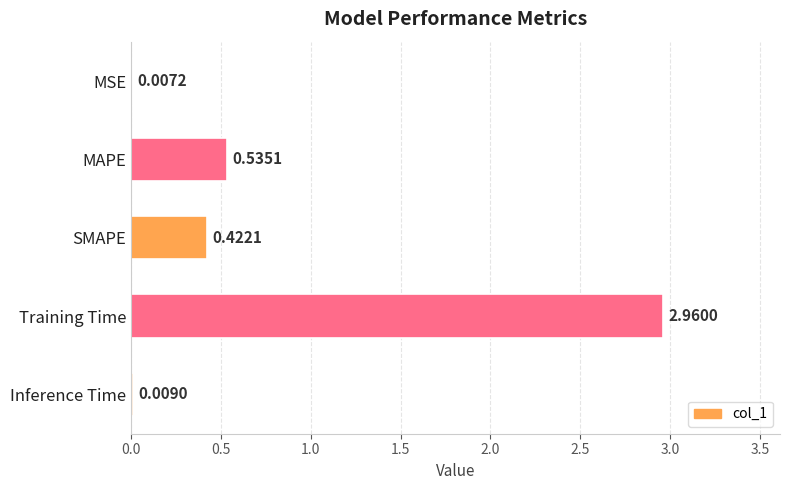

What is the sum of all values?

3.9